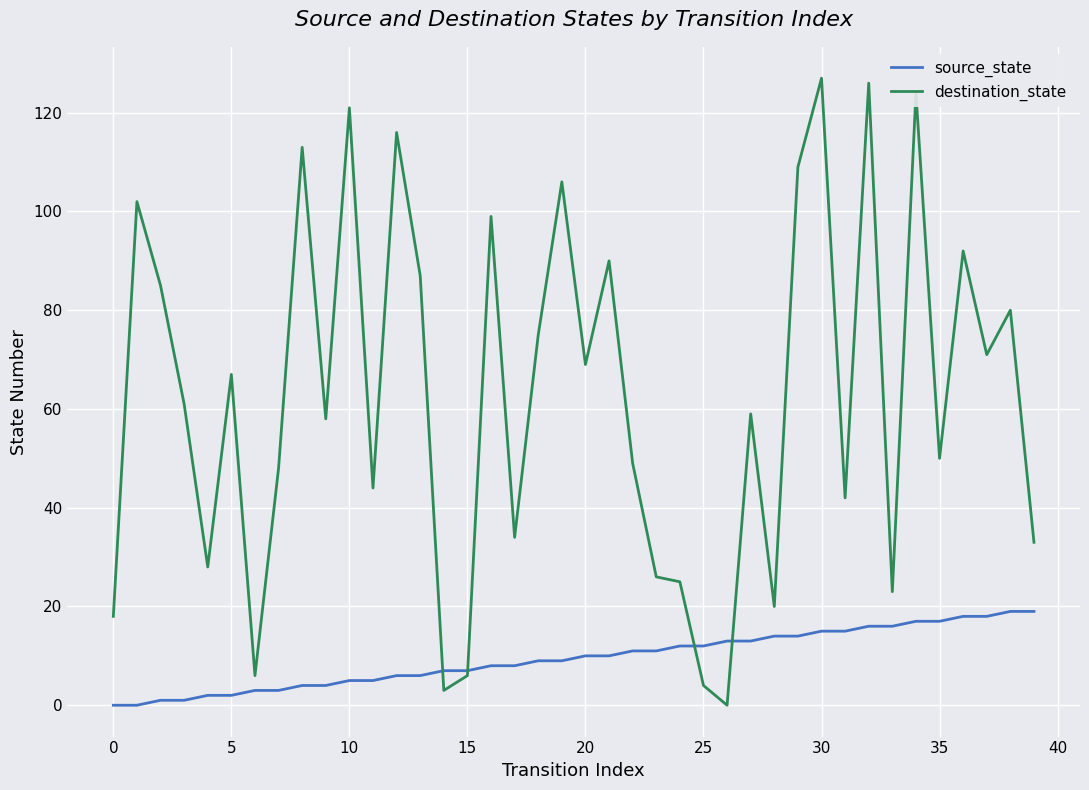

Which series has the largest total across all categories?

destination_state